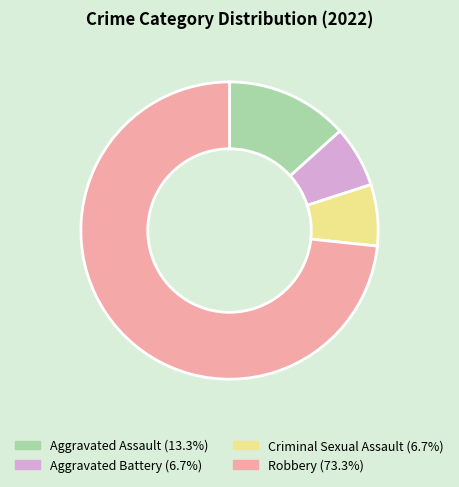

Do Aggravated Battery and Aggravated Assault together represent more than half of the pie?

No